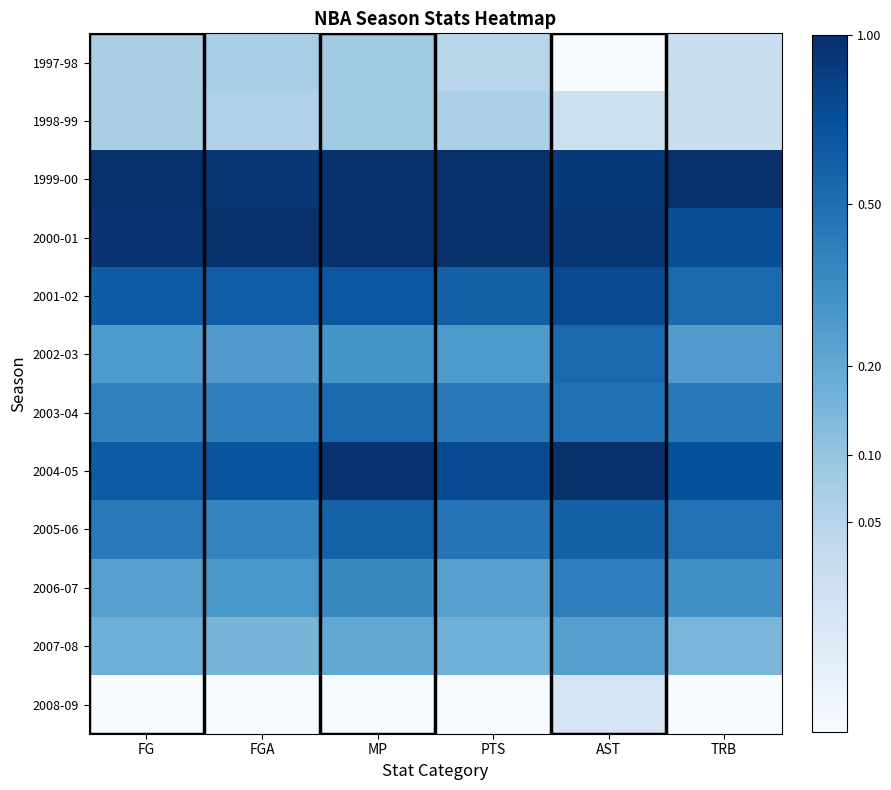

Which has a higher value, TRB or AST?

TRB